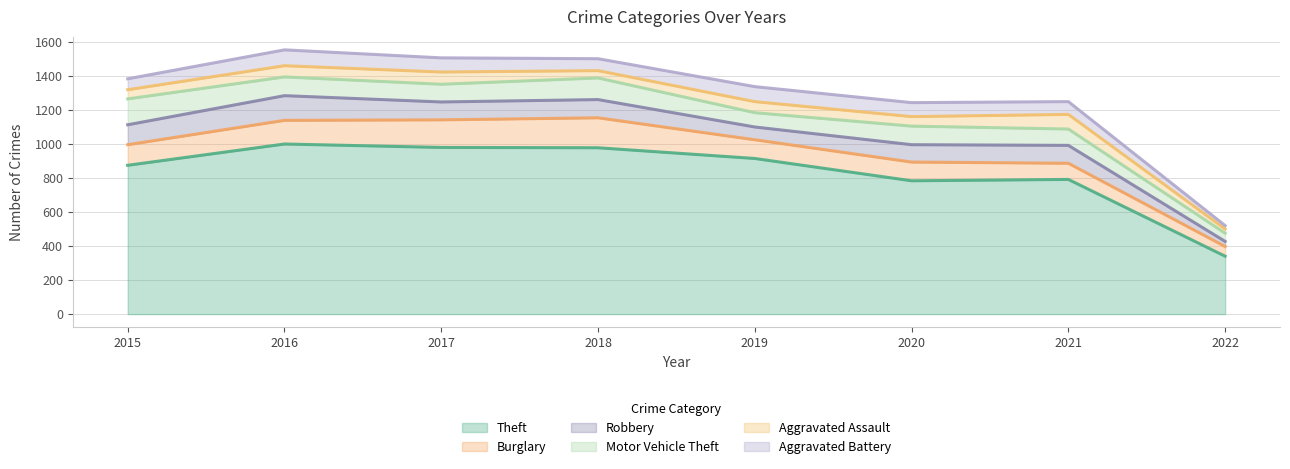

What is the difference between the maximum and second lowest values in the Aggravated Assault series?

43